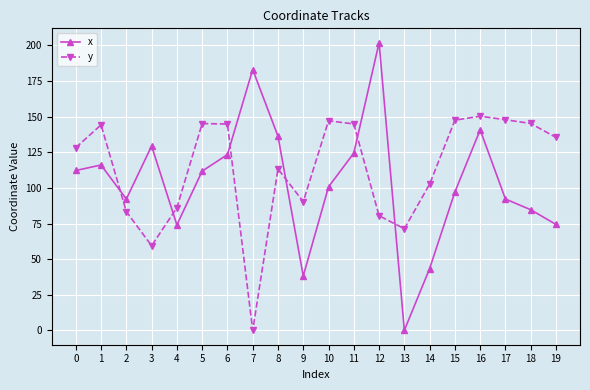

Rank the series at 5 from highest to lowest value.

y, x